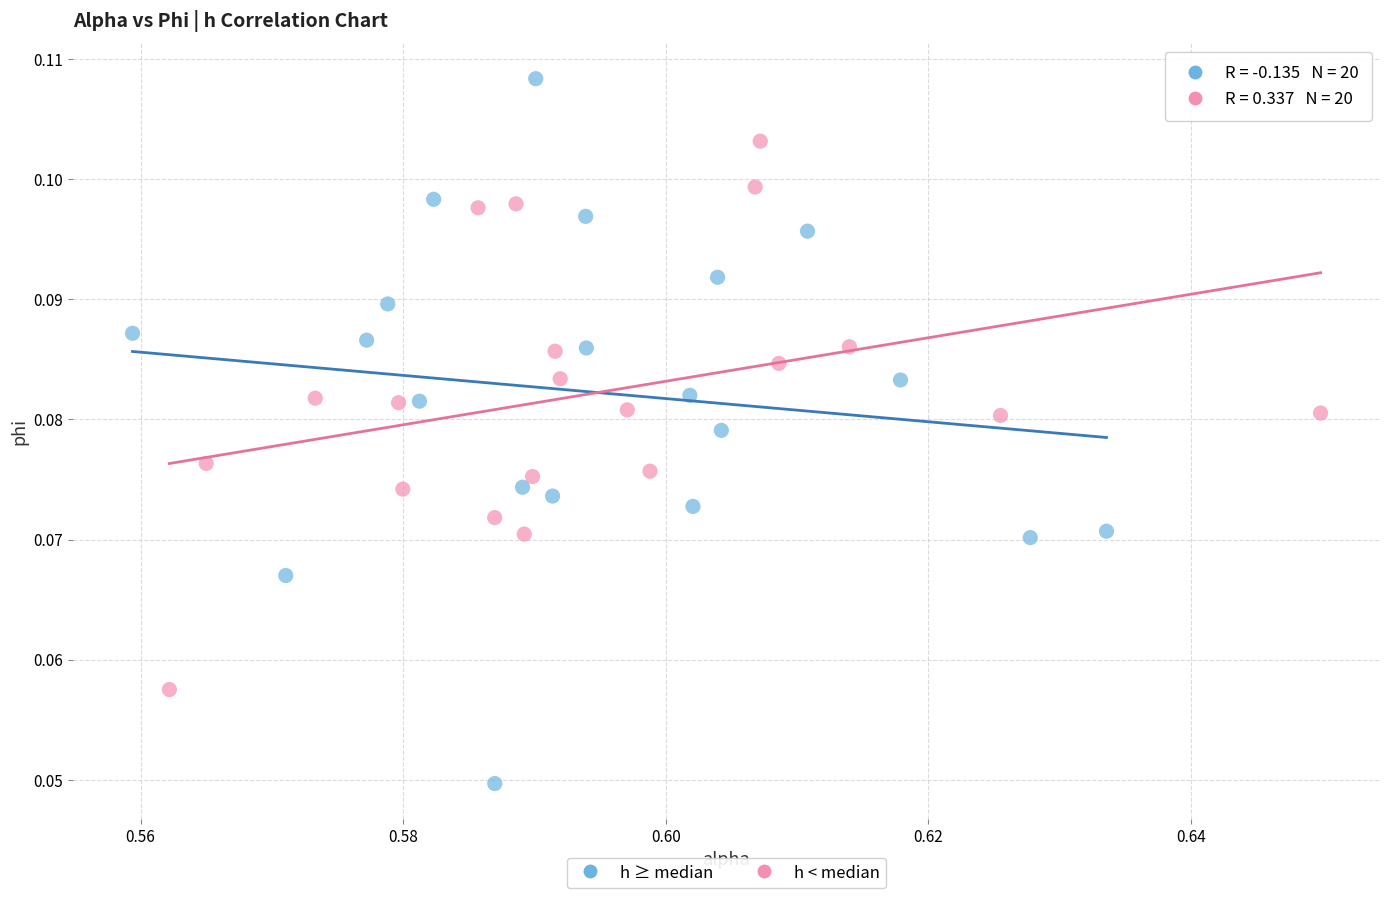

Which series has the largest Y range (max minus min)?

h ≥ median